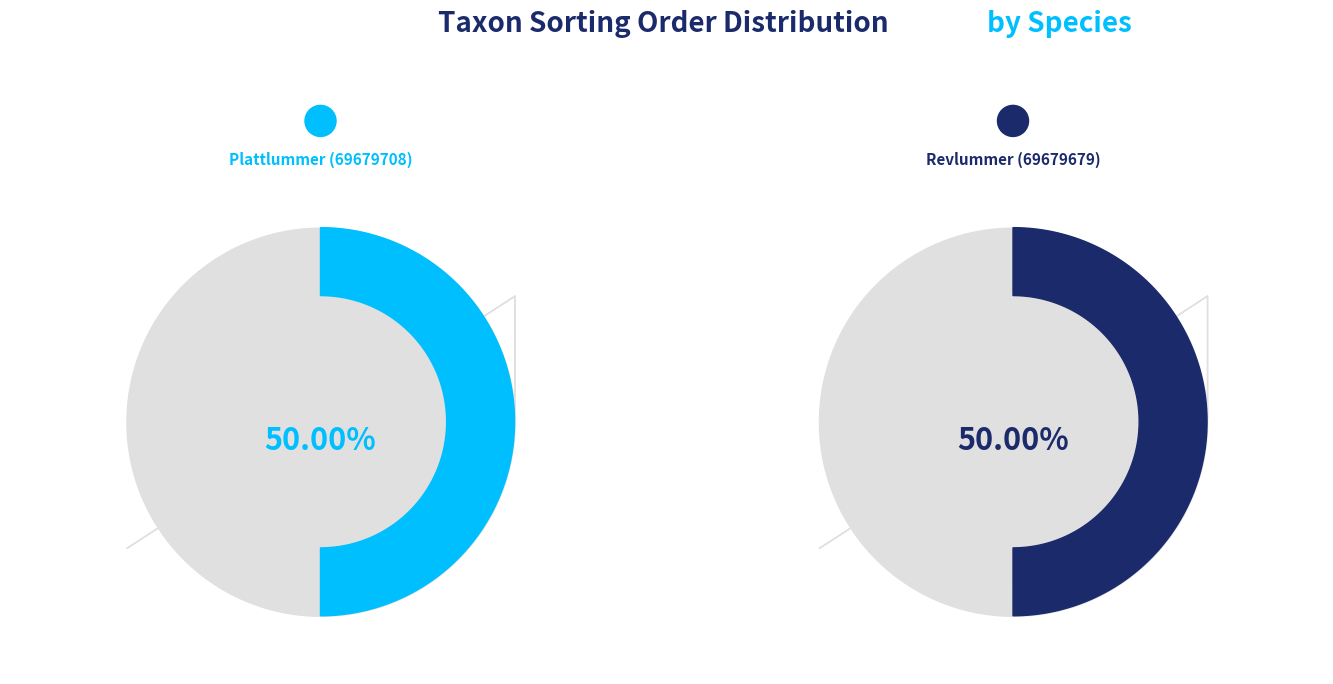

To the nearest percent, what is the combined percentage of Plattlummer (69679708) and Revlummer (69679679)?

100%